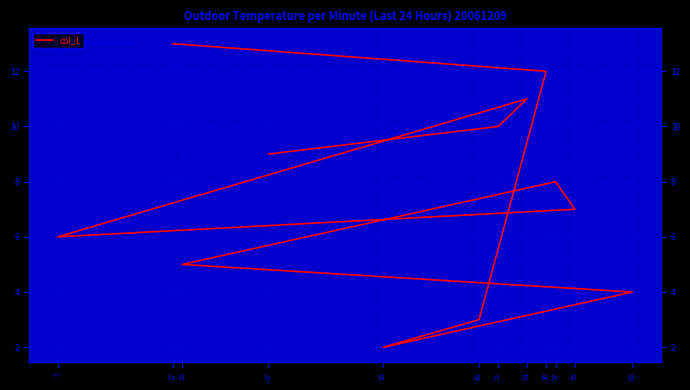

What is the sum of the values at 27 and 18?

14